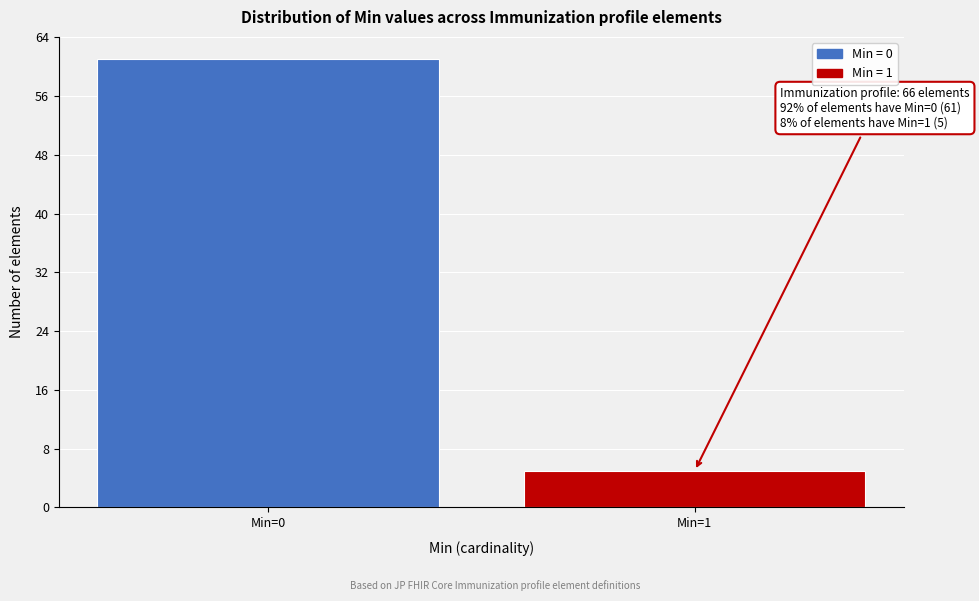

Reading right to left, extract all data points from this chart.

Min=1=5	Min=0=61